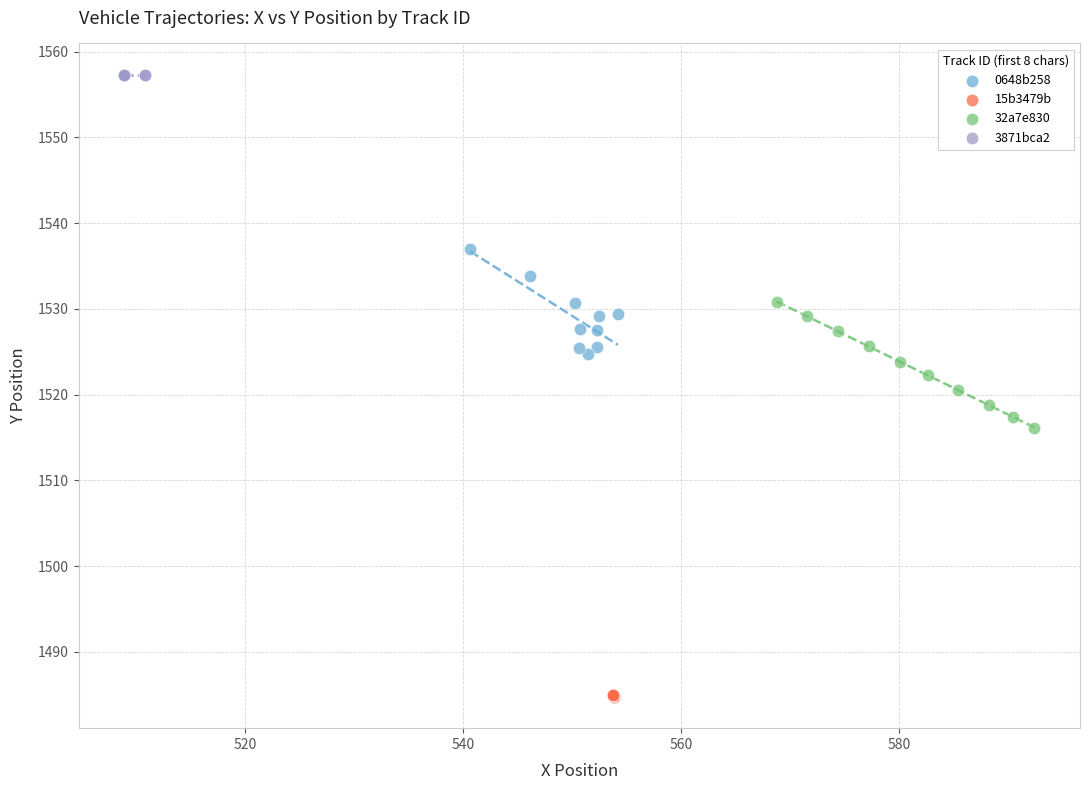

What are all the series names shown in the legend?

0648b258, 15b3479b, 32a7e830, 3871bca2